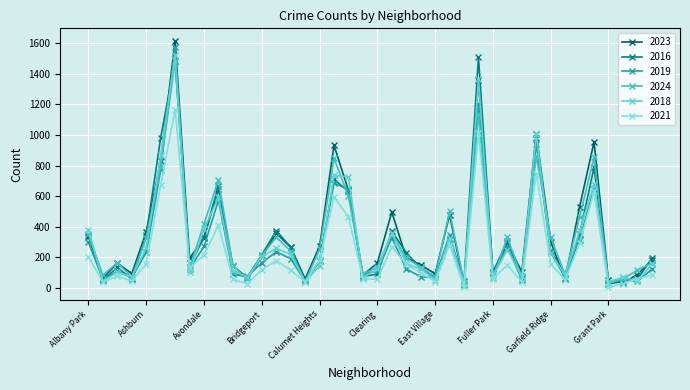

In 2018, how many points are lower than both neighbors (excluding endpoints)?

13